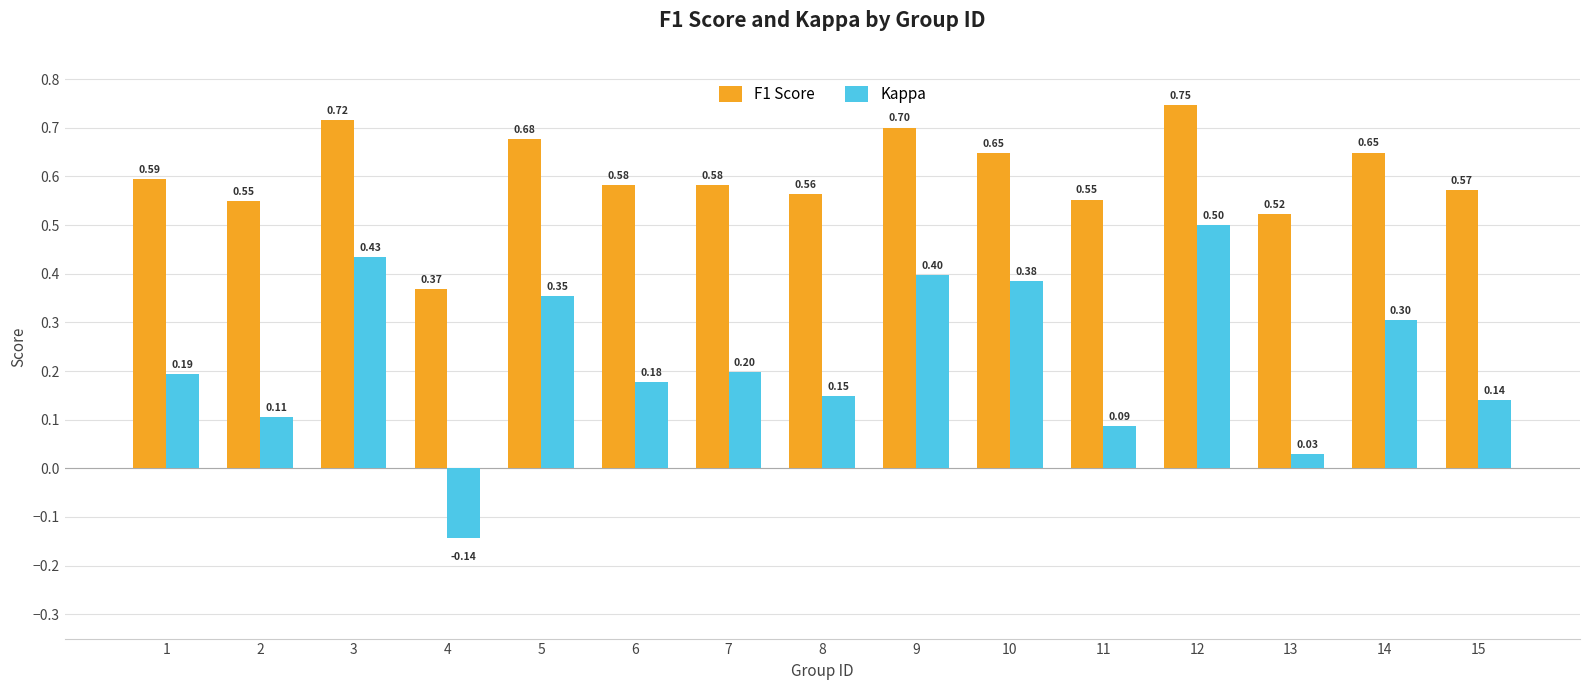

Which series has the largest total across all categories?

F1 Score